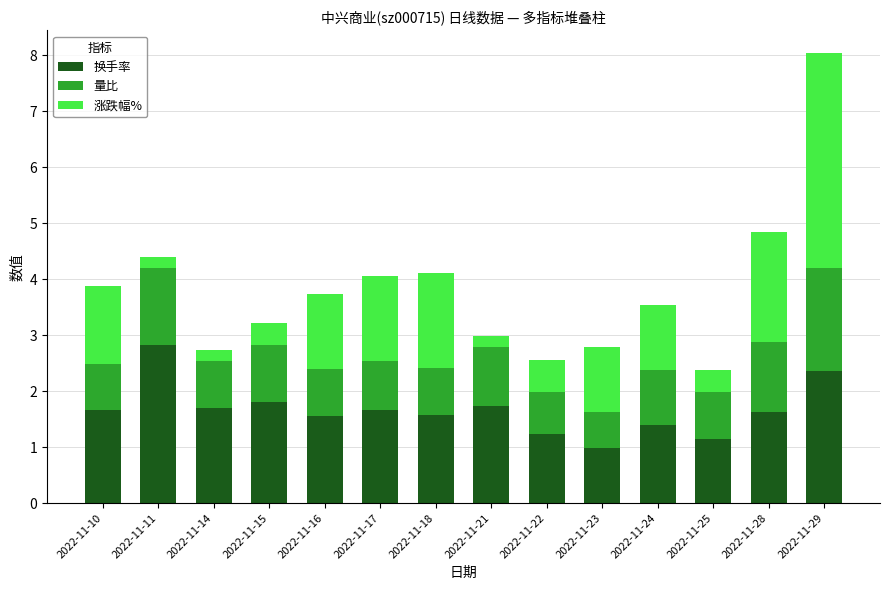

The value of 换手率 at 2022-11-11 is 3.9. True or false?

False